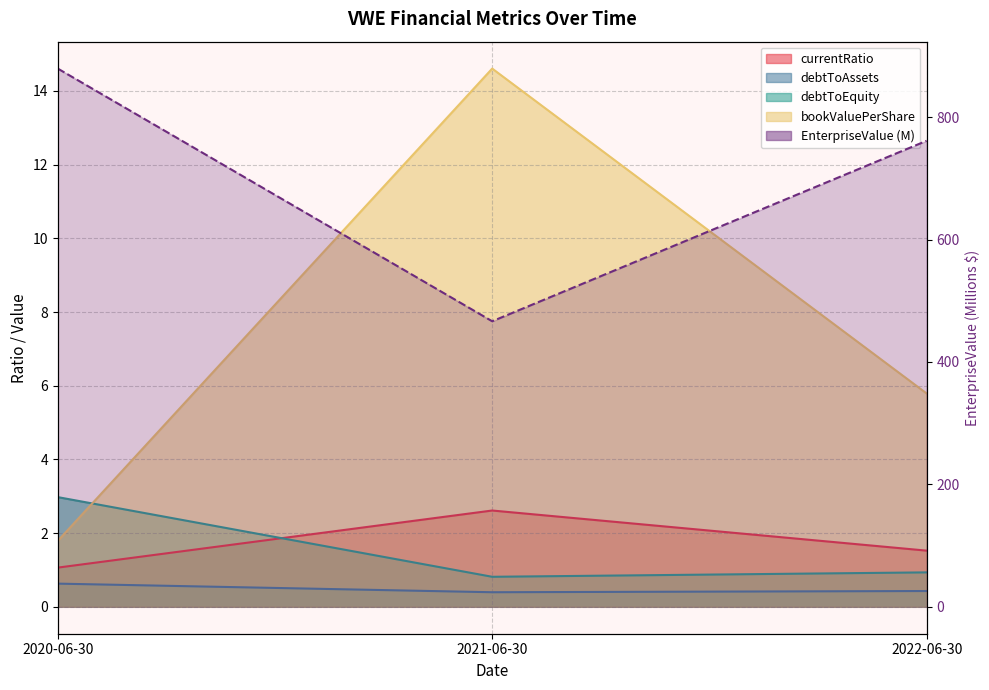

At how many categories does at least one series exceed 469?

2